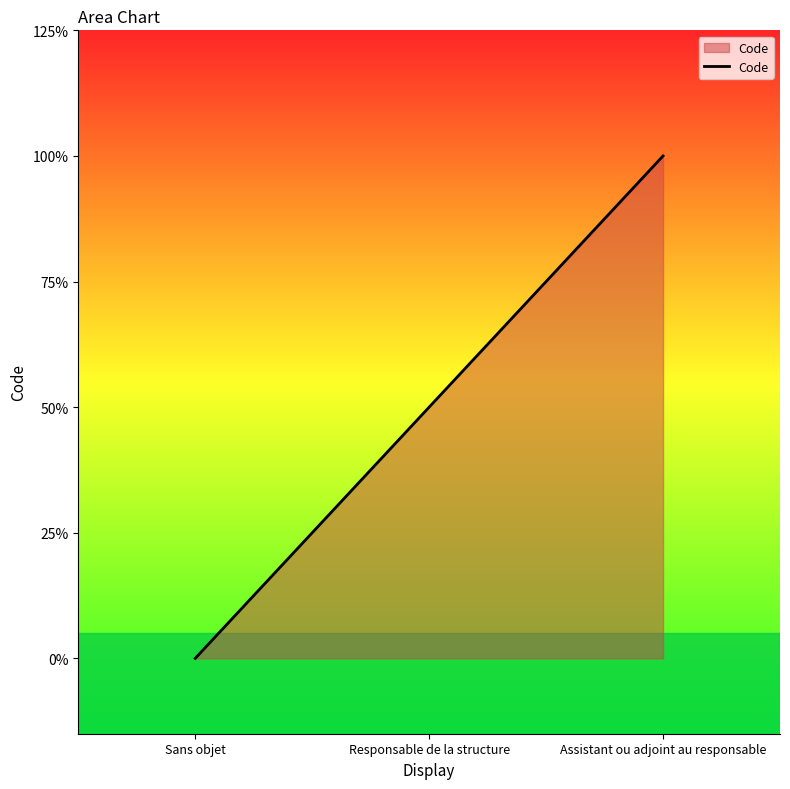

List the labels in order of value, smallest first.

Sans objet, Responsable de la structure, Assistant ou adjoint au responsable